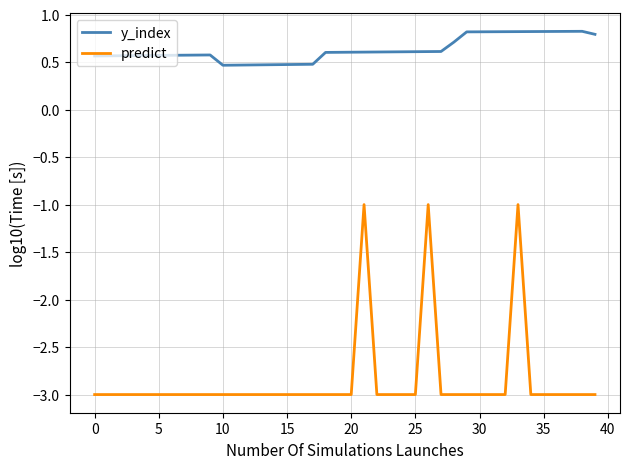

List the series in order of their overall mean, lowest first.

predict, y_index